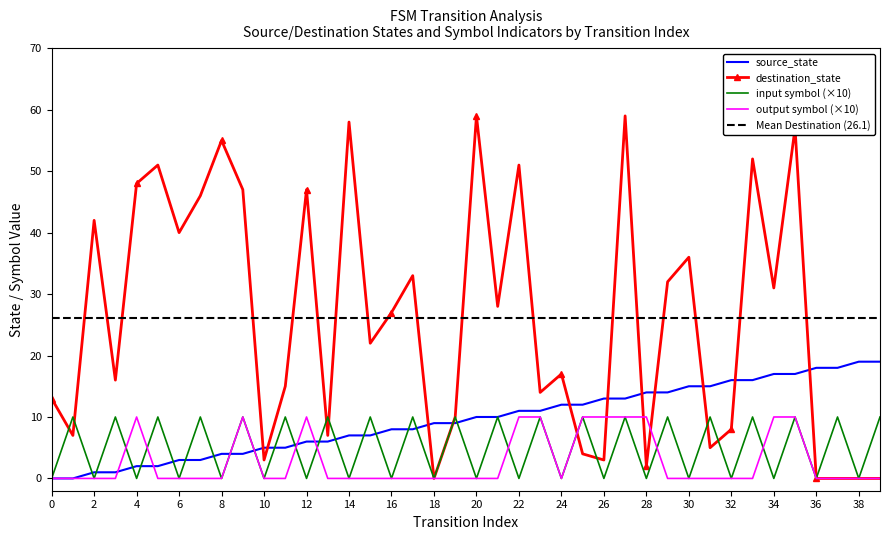

The output symbol (×10) series shows 0 at 30. True or false?

True